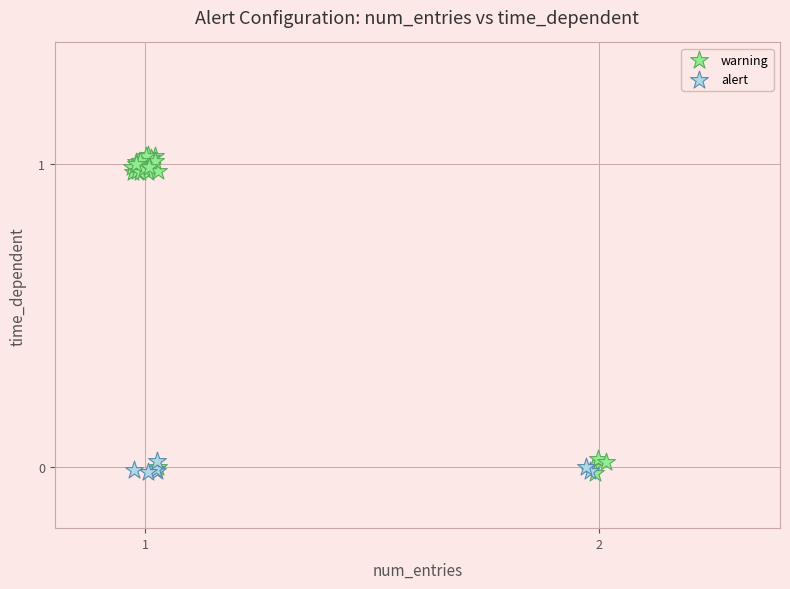

Which series has the largest Y range (max minus min)?

warning